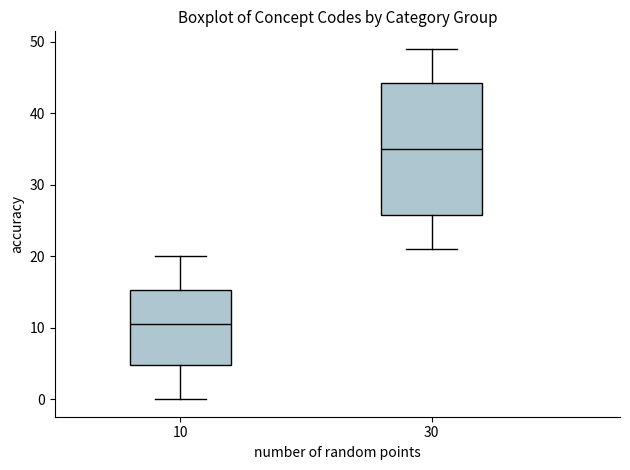

Reading left to right, read every box against the y-axis: the position of its median line, the range the box covers, and the ends of its whiskers. The values are not printed on the chart, so give them approximately, as read against the axis.

10: median 11, box 5 to 15, whiskers 0 to 20
30: median 35, box 26 to 44, whiskers 21 to 49